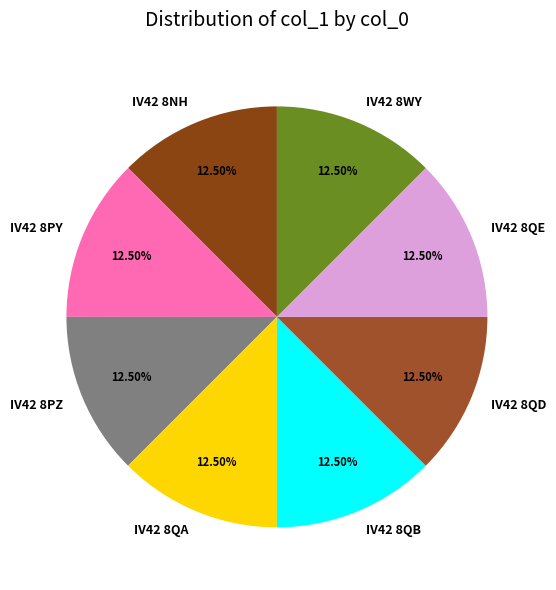

What is the ratio of the value at IV42 8QD to the value at IV42 8QA?

1.0